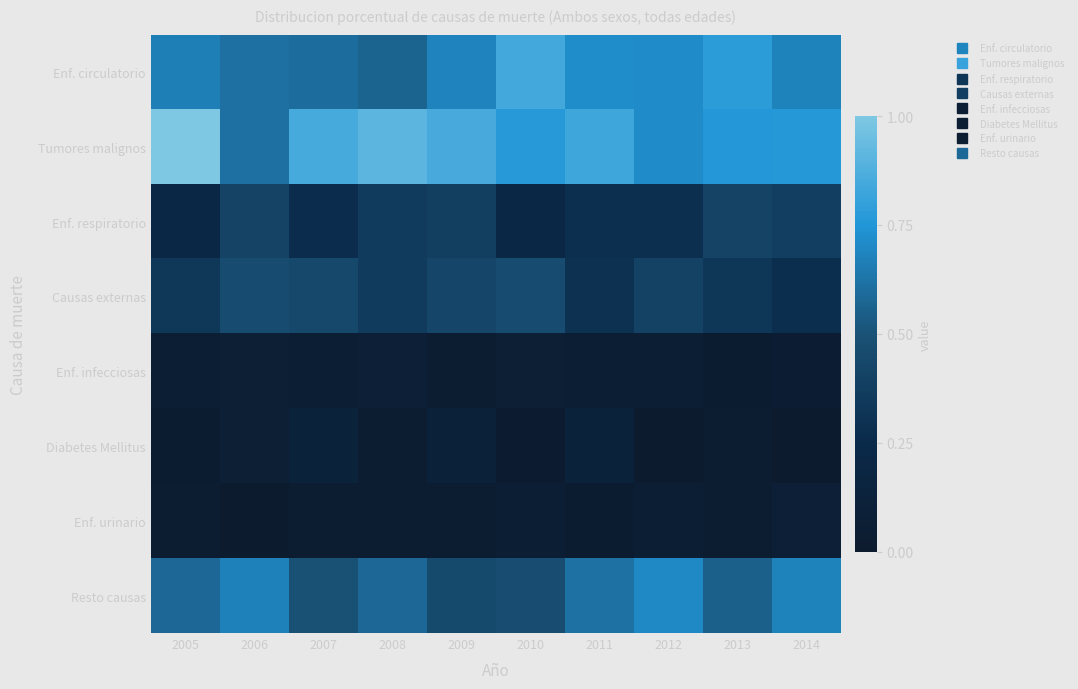

Reading right to left, what are all the values shown in this chart?

Enf. circulatorio: 2014=0.7	2013=0.8	2012=0.7	2011=0.7	2010=0.8	2009=0.7	2008=0.6	2007=0.6	2006=0.6	2005=0.7
Tumores malignos: 2014=0.8	2013=0.8	2012=0.7	2011=0.8	2010=0.8	2009=0.9	2008=0.9	2007=0.9	2006=0.6	2005=1.0
Enf. respiratorio: 2014=0.4	2013=0.4	2012=0.3	2011=0.3	2010=0.2	2009=0.4	2008=0.4	2007=0.3	2006=0.4	2005=0.2
Causas externas: 2014=0.3	2013=0.3	2012=0.4	2011=0.3	2010=0.5	2009=0.4	2008=0.4	2007=0.4	2006=0.5	2005=0.3
Enf. infecciosas: 2014=0.0	2013=0.0	2012=0.1	2011=0.1	2010=0.1	2009=0.0	2008=0.1	2007=0.1	2006=0.1	2005=0.1
Diabetes Mellitus: 2014=0.0	2013=0.0	2012=0.0	2011=0.1	2010=0.0	2009=0.1	2008=0.0	2007=0.1	2006=0.1	2005=0.0
Enf. urinario: 2014=0.1	2013=0.0	2012=0.1	2011=0.0	2010=0.1	2009=0.0	2008=0.0	2007=0.0	2006=0.0	2005=0.0
Resto causas: 2014=0.7	2013=0.6	2012=0.7	2011=0.6	2010=0.5	2009=0.5	2008=0.6	2007=0.5	2006=0.7	2005=0.6